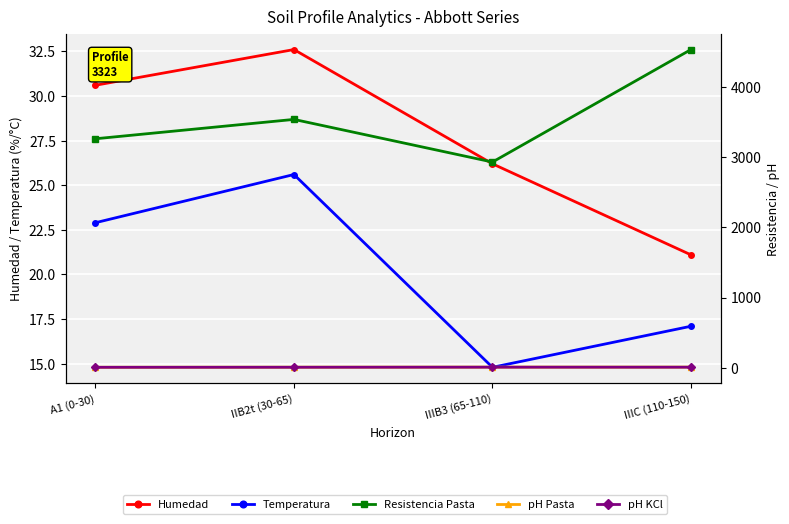

True or false: pH Pasta has more than 1 interior local peaks.

False